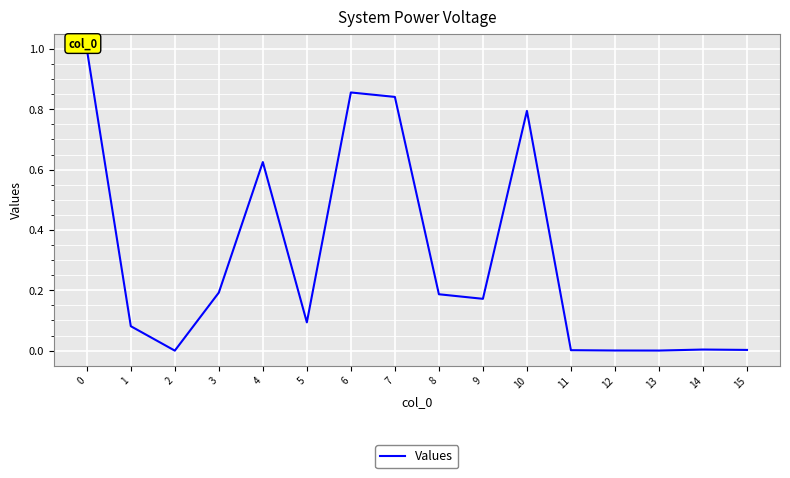

Which category has the lowest value across all series?

2